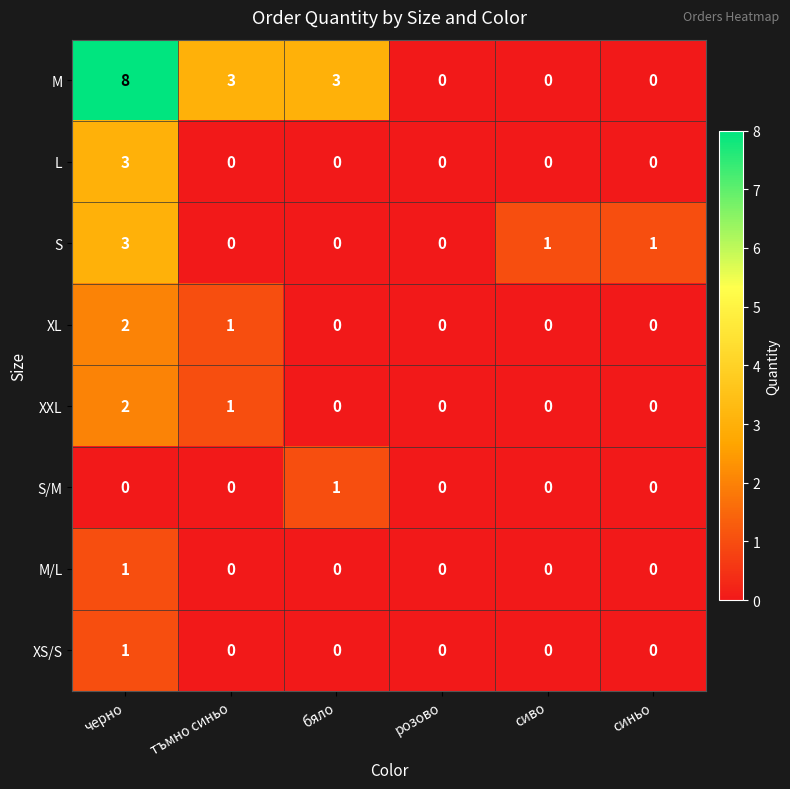

Which series has the largest range (max minus min)?

M